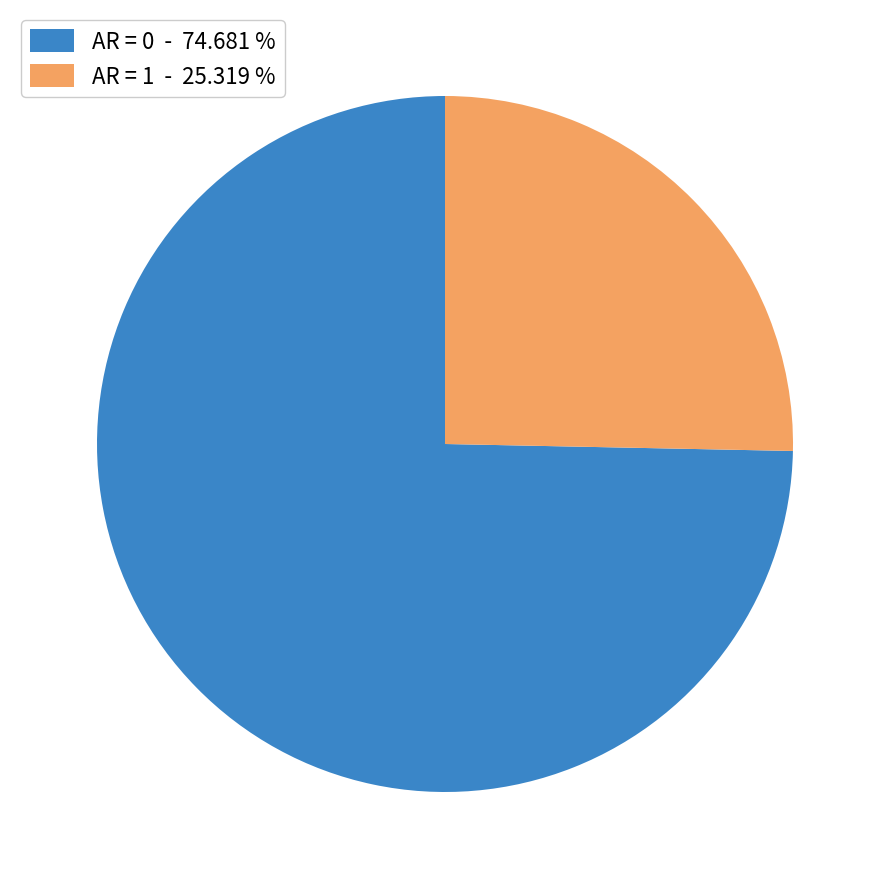

Which category has the smallest portion of the pie?

AR = 1 - 25.319 %